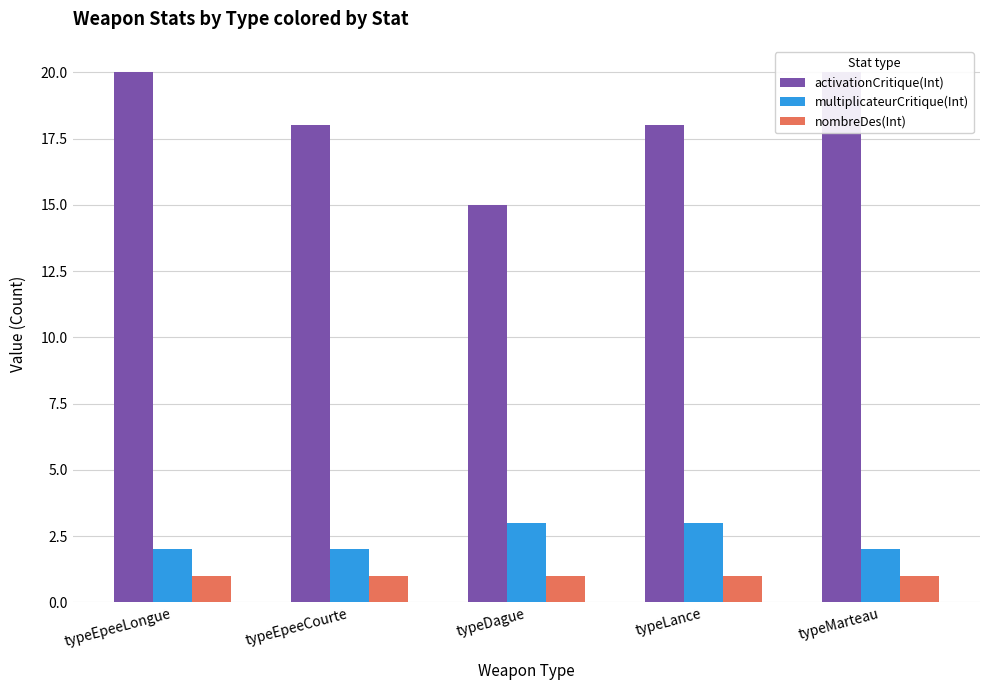

Reading left to right, list all the values displayed in this chart.

activationCritique(Int): typeEpeeLongue=20	typeEpeeCourte=18	typeDague=15	typeLance=18	typeMarteau=20
multiplicateurCritique(Int): typeEpeeLongue=2	typeEpeeCourte=2	typeDague=3	typeLance=3	typeMarteau=2
nombreDes(Int): typeEpeeLongue=1	typeEpeeCourte=1	typeDague=1	typeLance=1	typeMarteau=1